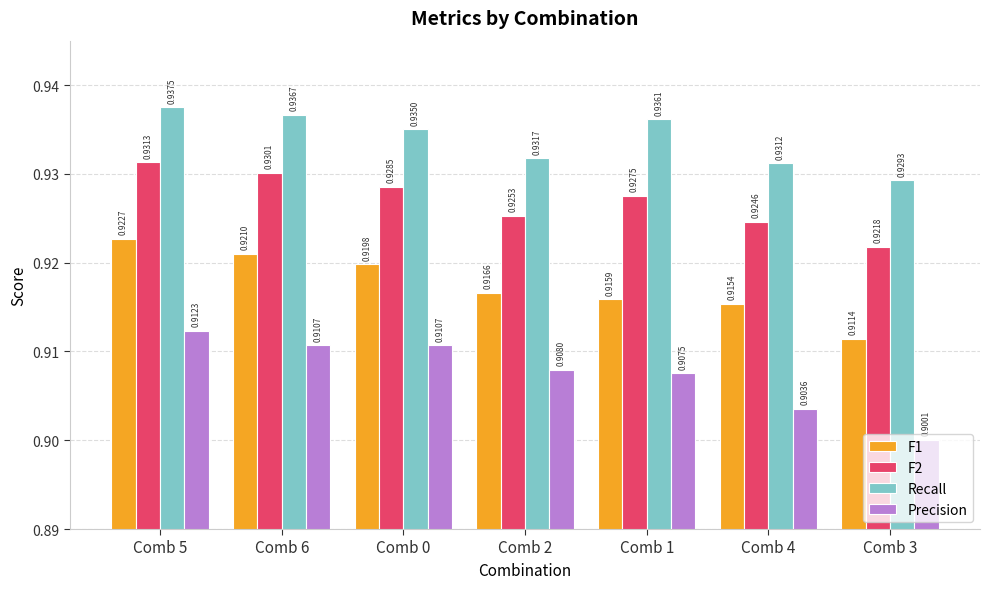

Which label corresponds to the largest value in the chart?

Comb 5